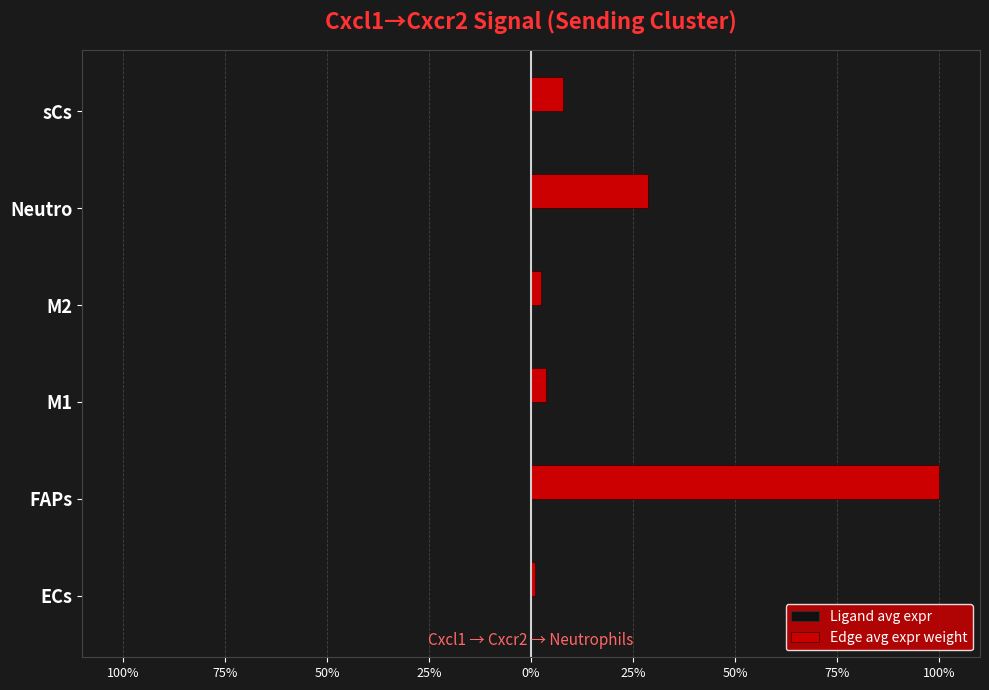

What is the difference between the maximum and second lowest values in the Edge avg expr weight series?

97.6